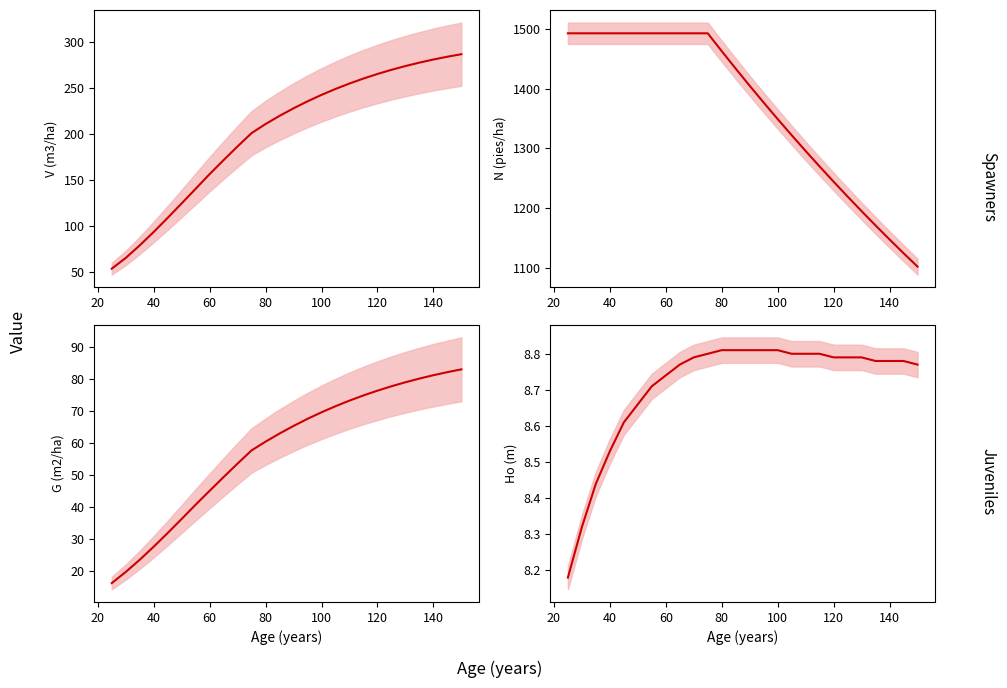

What is the difference between the maximum and minimum values in the Ho (m) series?

0.6